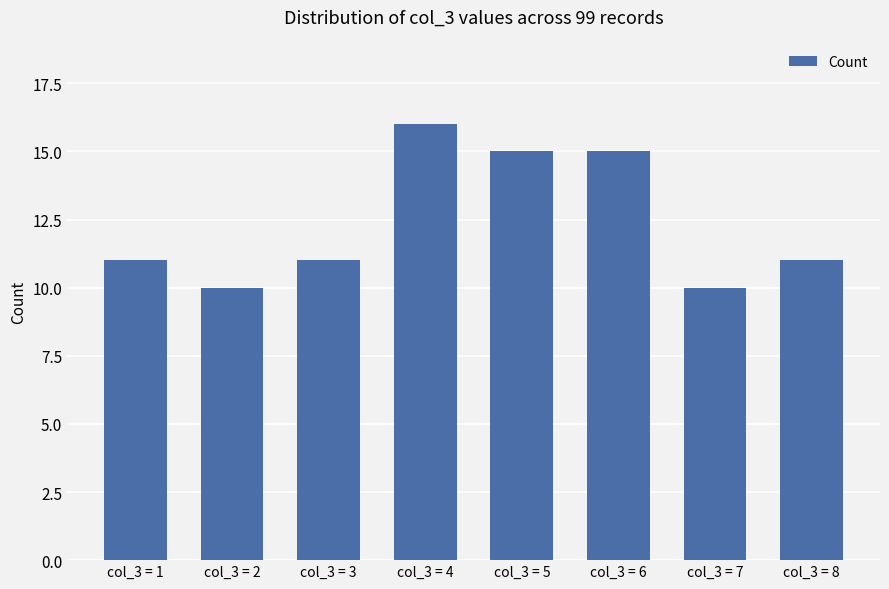

What is the minimum value shown in the chart?

10